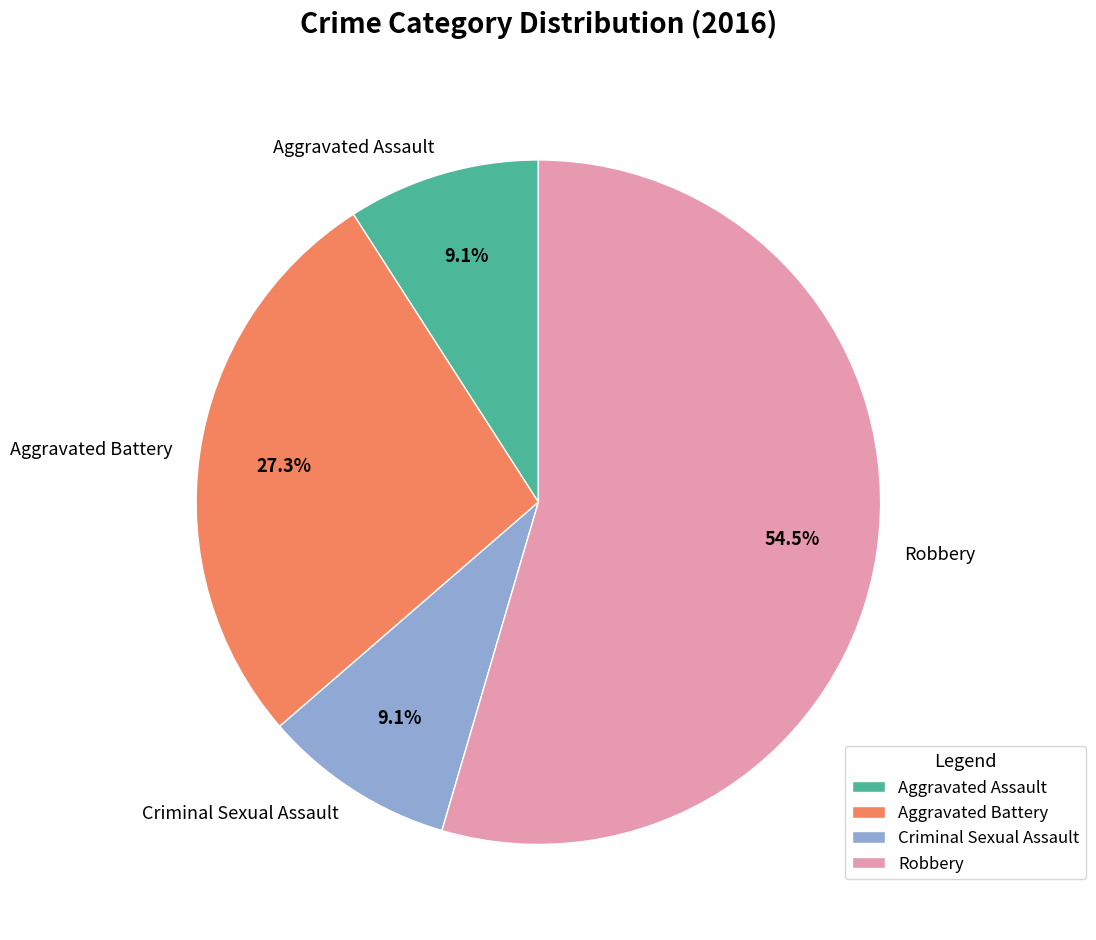

What is the majority slice?

Robbery